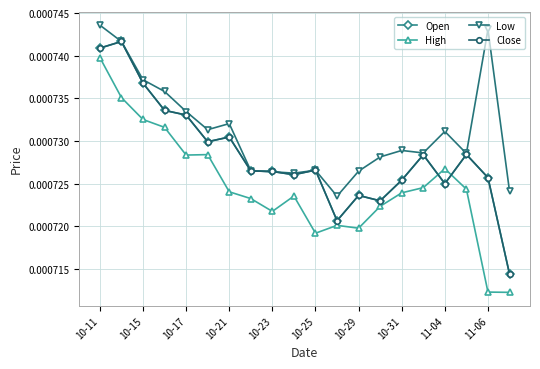

Which series has the widest spread of values?

High